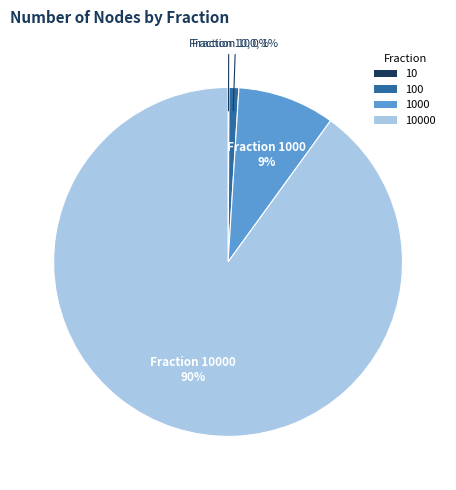

To the nearest percent, what is the average slice percentage?

25%